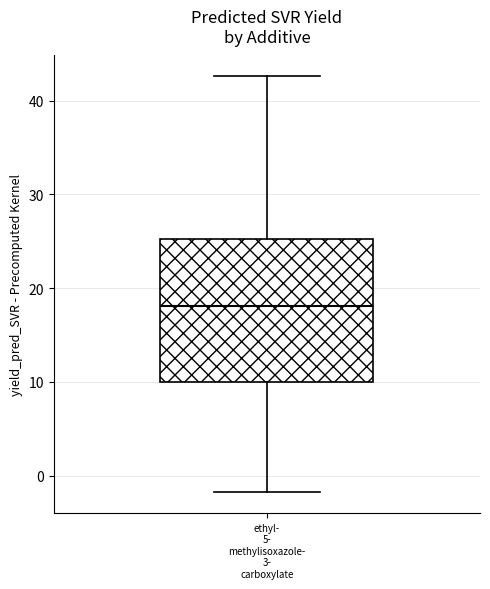

Read this box plot against the y-axis: the position of the median line, the range covered by the box, and the ends of both whiskers. The values are not printed on the chart, so give them approximately, as read against the axis.

median 18, box 10 to 25, whiskers -2 to 43